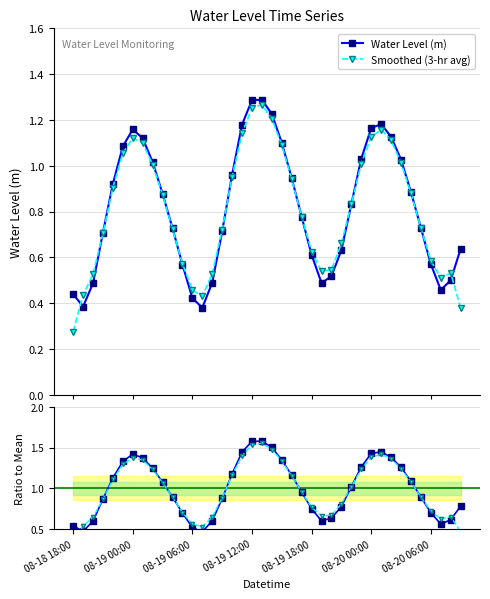

At which category does the chart reach its peak across all series?

19